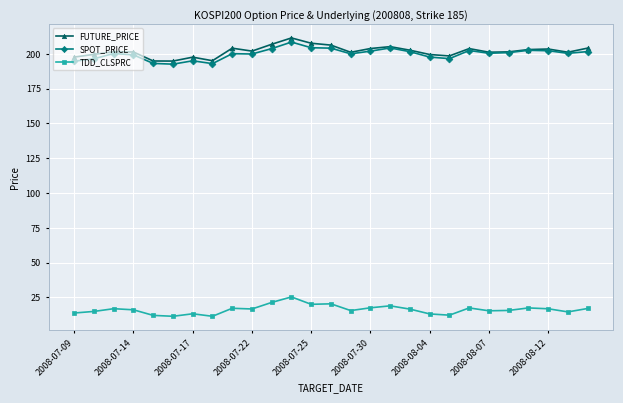

What is the value of the TDD_CLSPRC point at the 5th from the left?

12.2